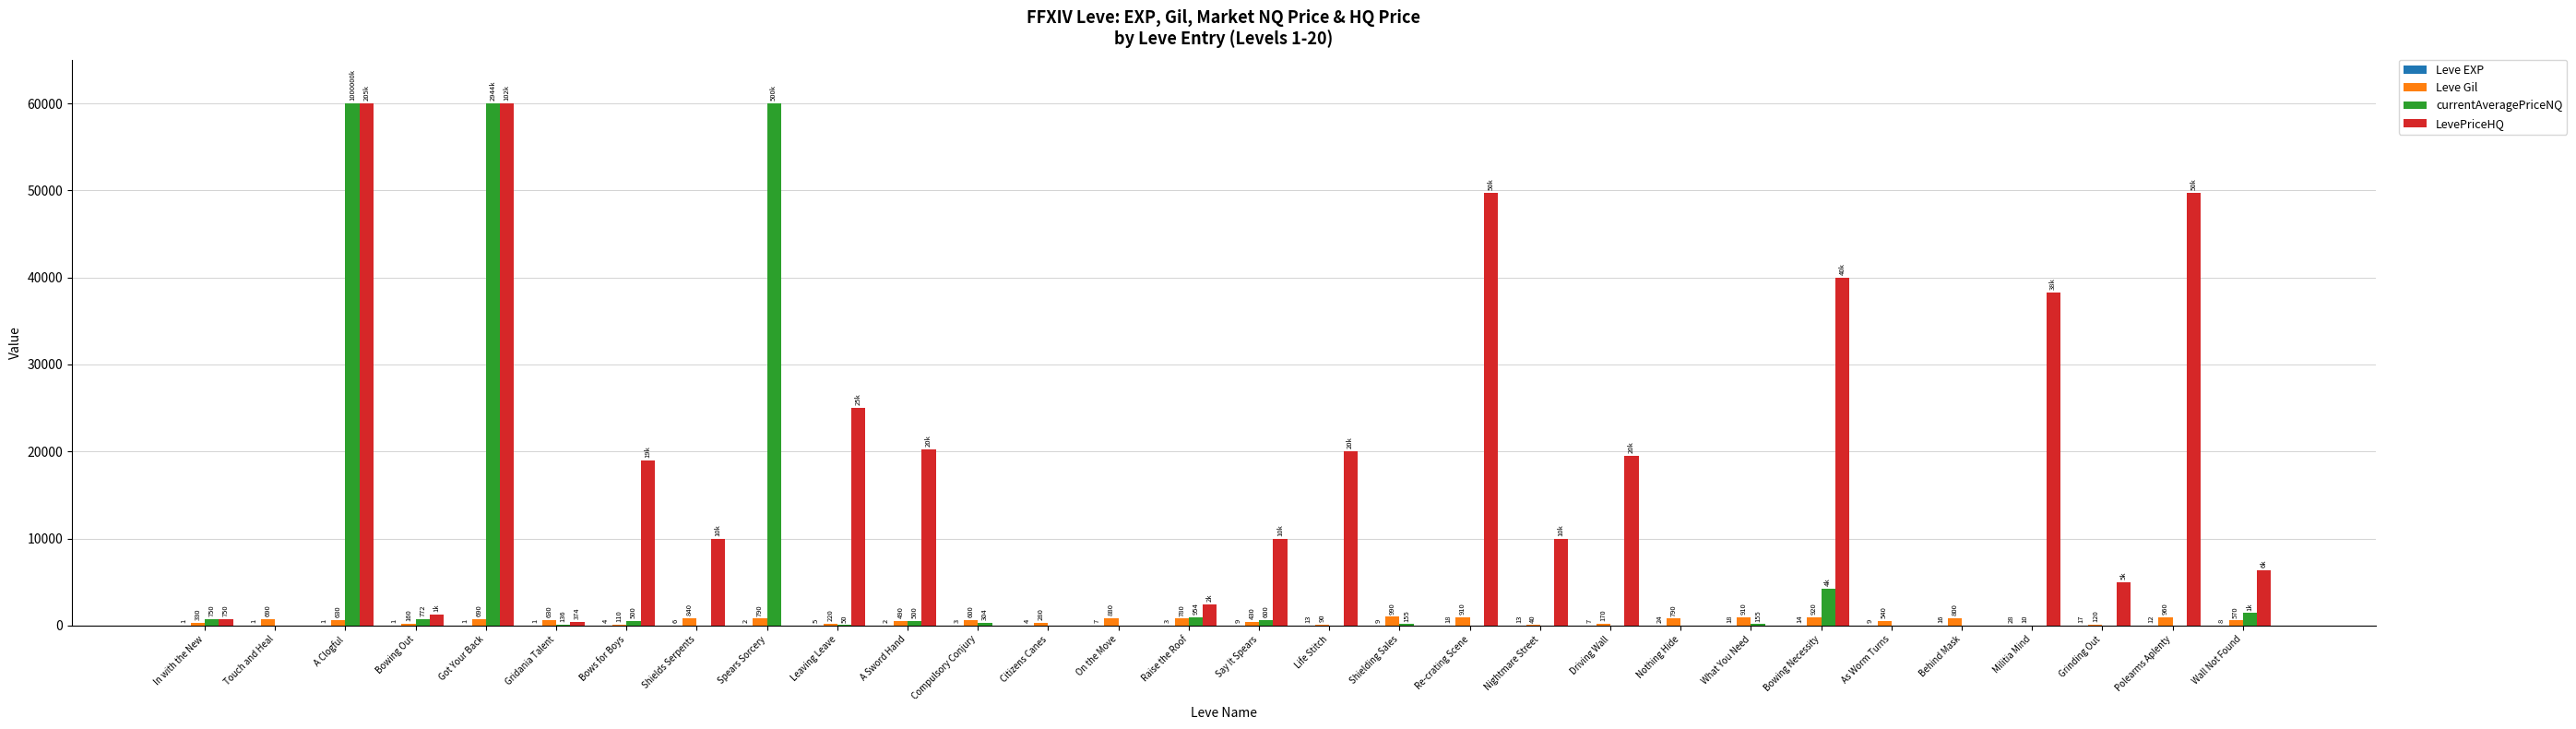

True or false: Leve Gil has a value of 910 at Re-crating Scene.

True